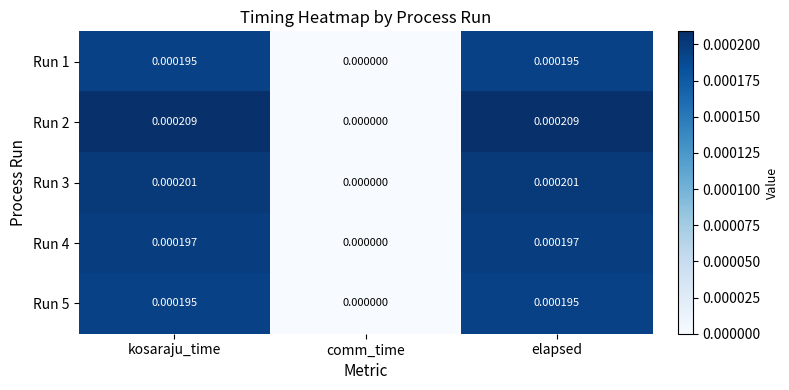

At which label is Run 4 closest to 0?

comm_time